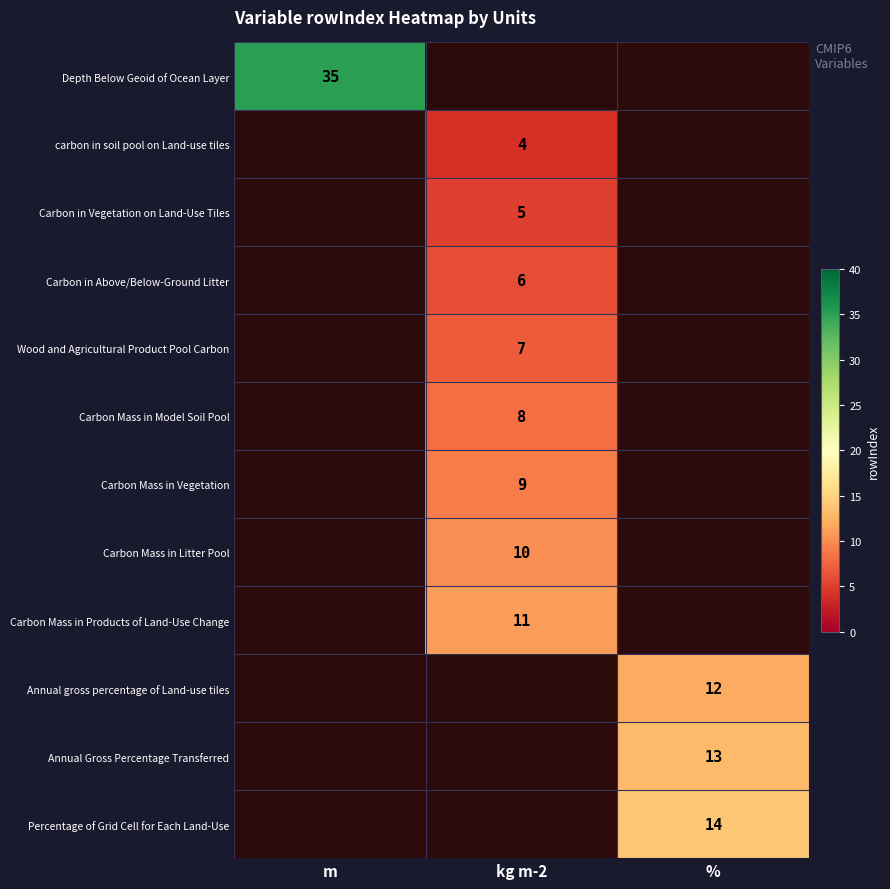

Is it true that Carbon in Vegetation on Land-Use Tiles equals 2 at kg m-2?

False